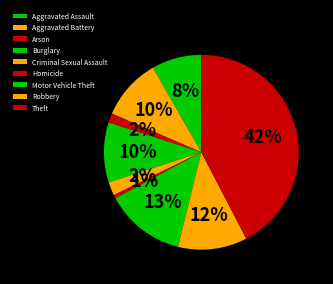

Is Aggravated Battery the majority of the pie?

No